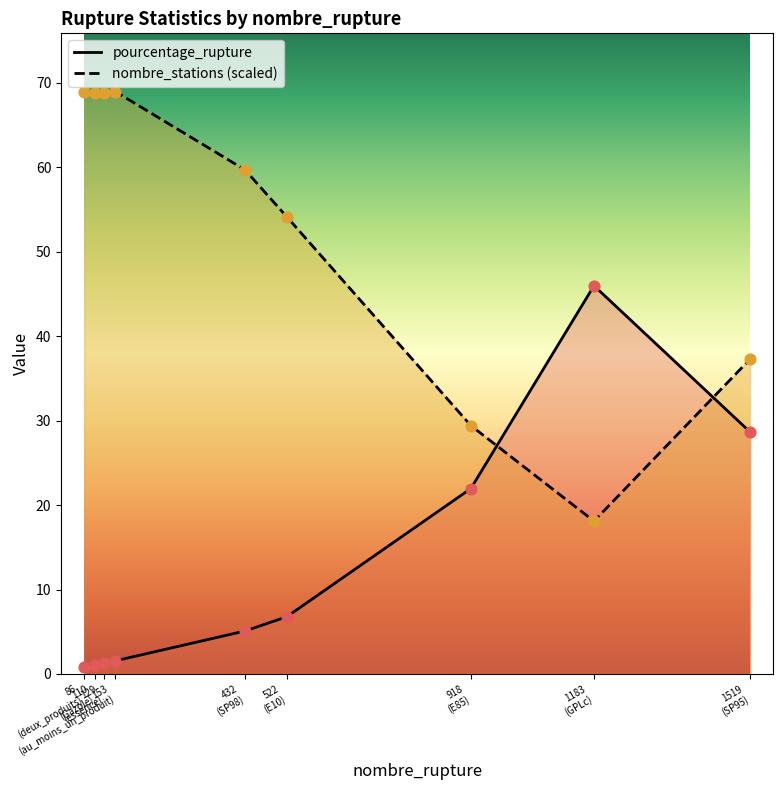

What is the total value across all series at 129
(essence)?

70.0